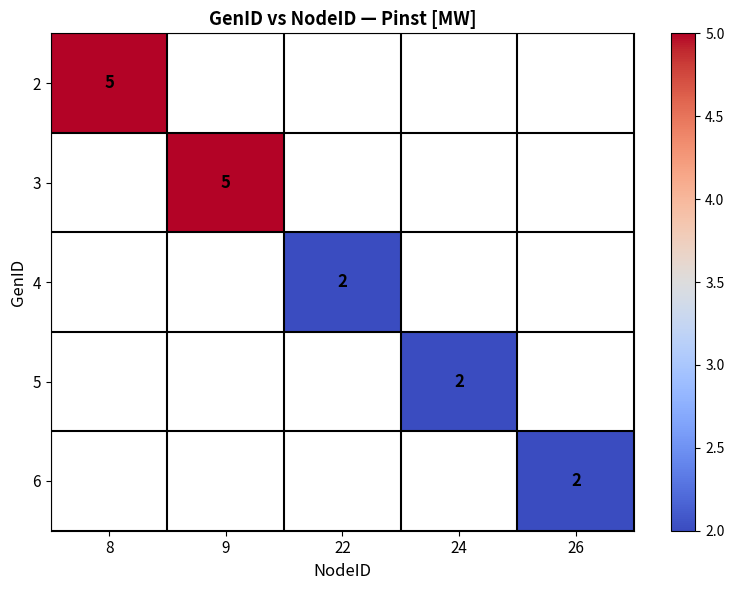

Is it true that 3 equals 9 at 9?

False